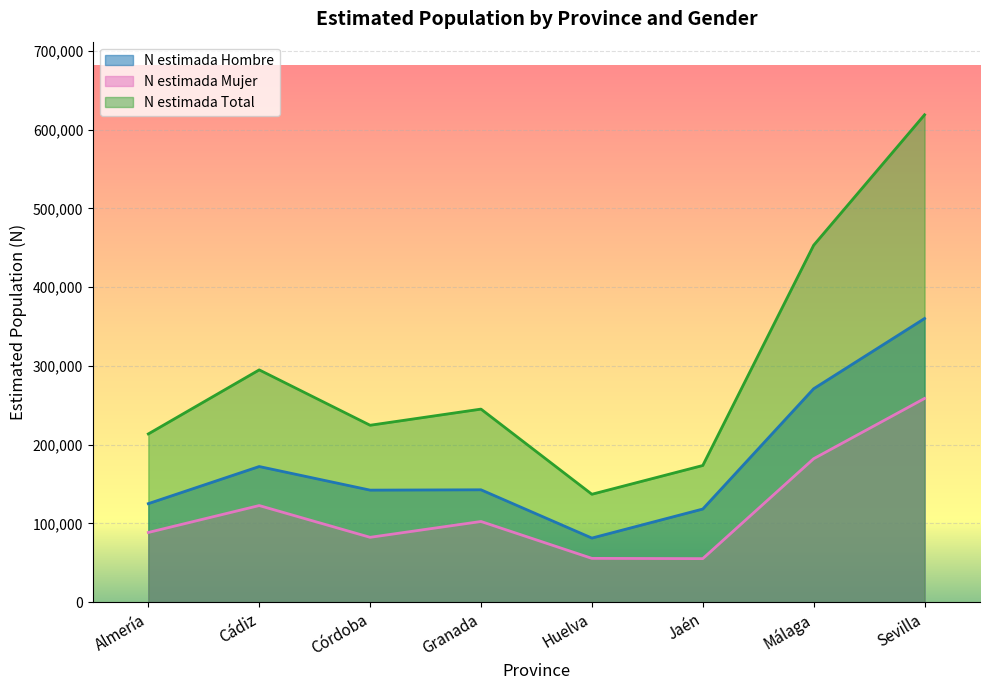

The value of N estimada Total at Almería is 213623. True or false?

True